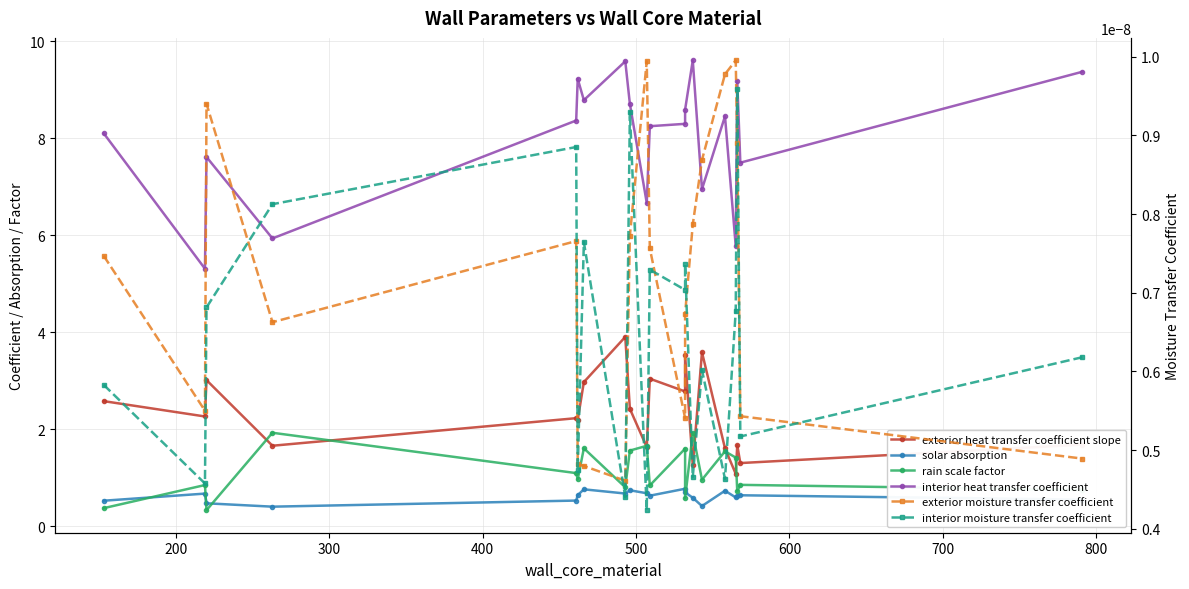

What are all the series names shown in the legend?

exterior heat transfer coefficient slope, solar absorption, rain scale factor, interior heat transfer coefficient, exterior moisture transfer coefficient, interior moisture transfer coefficient